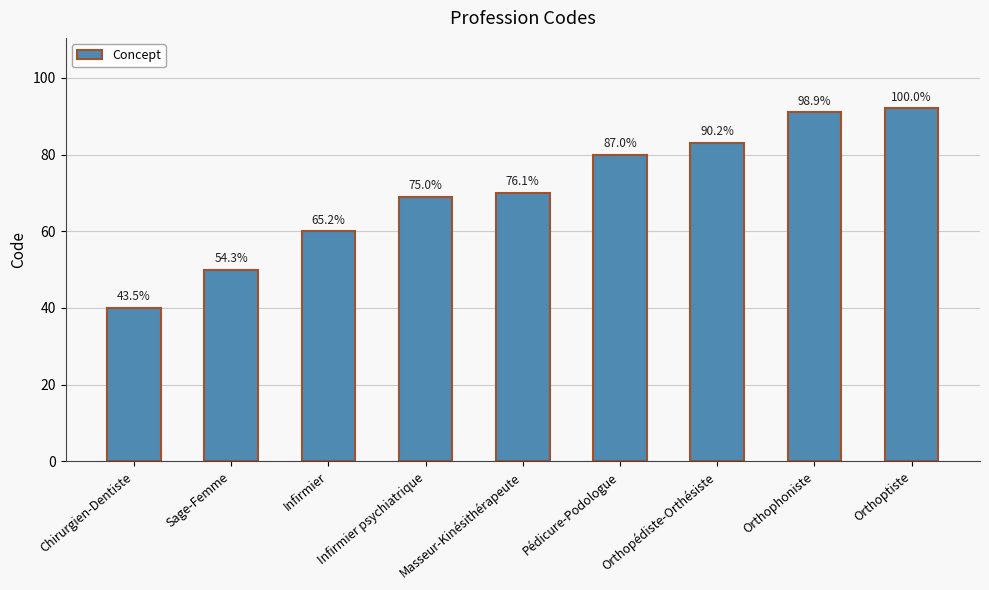

Between Orthopédiste-Orthésiste and Masseur-Kinésithérapeute, which is larger?

Orthopédiste-Orthésiste